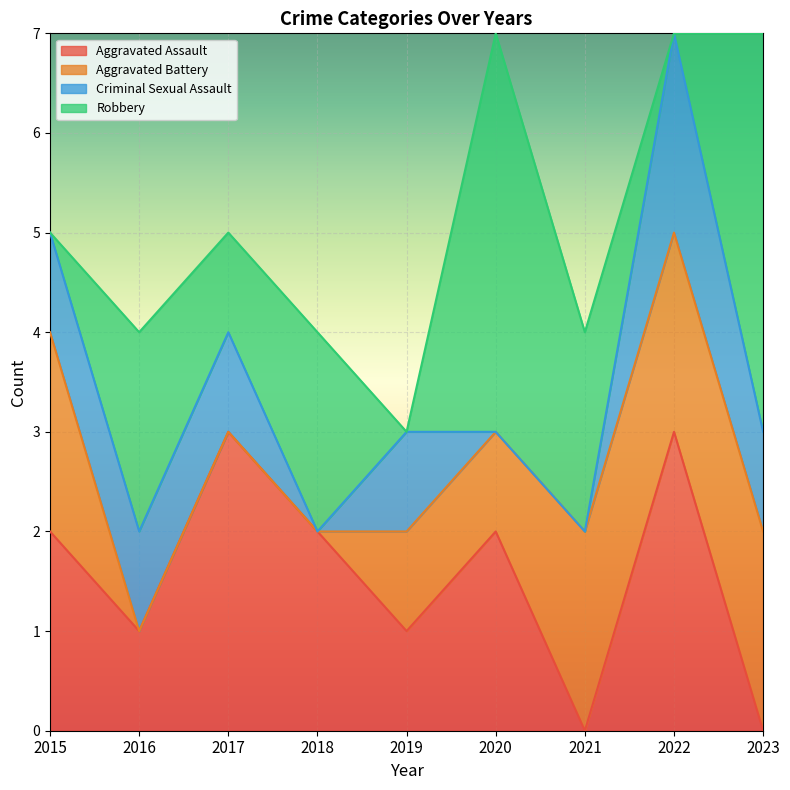

At which category does Robbery reach its first local valley?

2017